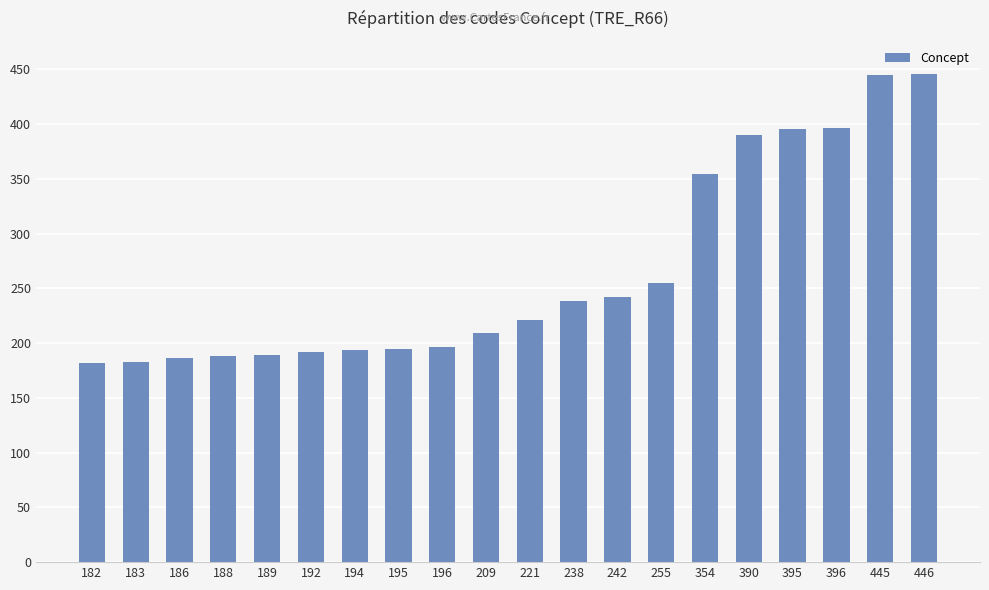

What is the difference between the maximum and minimum values?

264